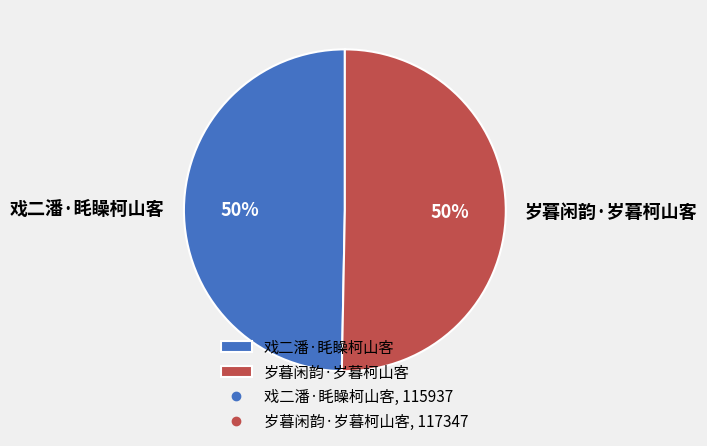

What percentage is the 岁暮闲韵·岁暮柯山客 slice, to the nearest percent?

50%